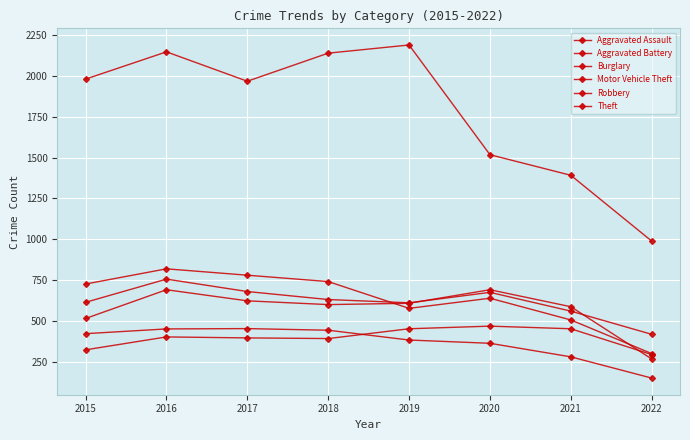

Count the number of categories in the chart.

8